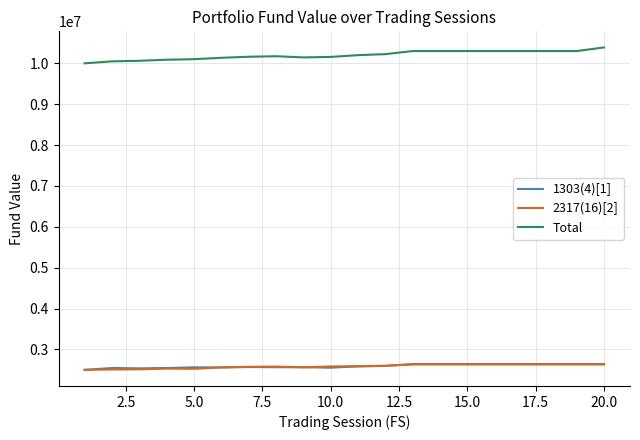

True or false: 2317(16)[2] and Total cross at least once.

False